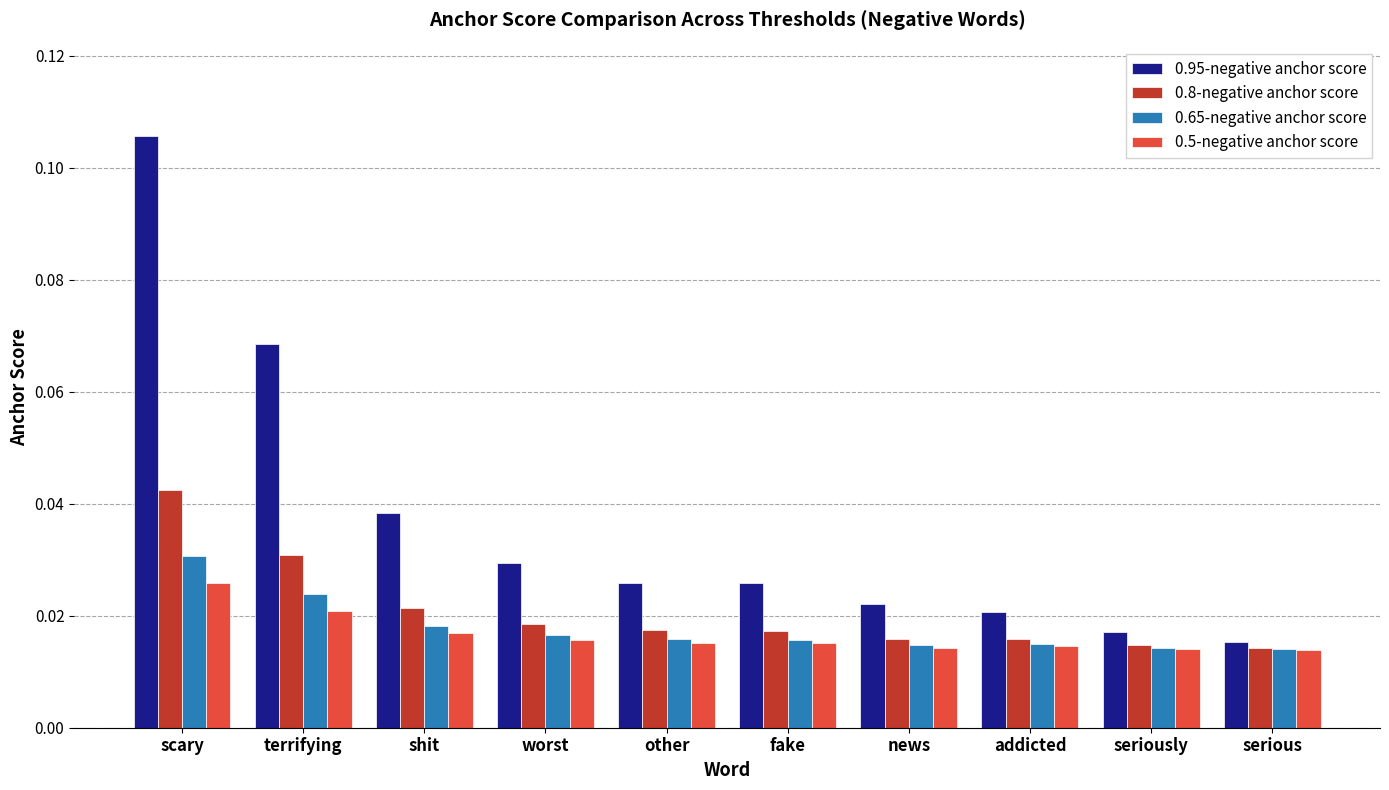

Which series changed the most between shit and worst?

0.95-negative anchor score